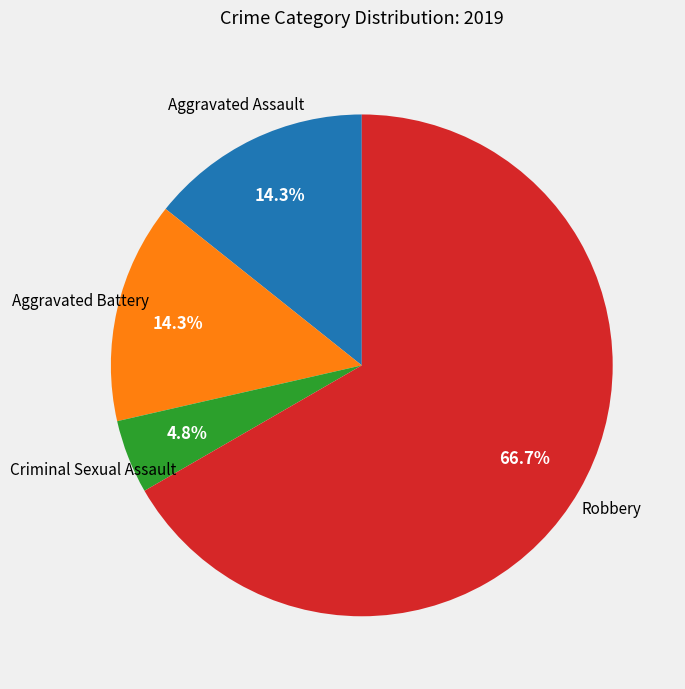

Is there any slice that represents more than half of the pie?

Yes